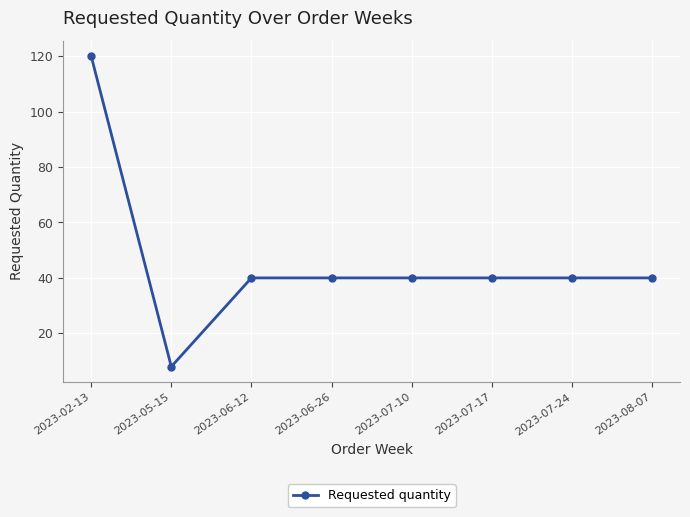

Count the number of data series in this chart.

1